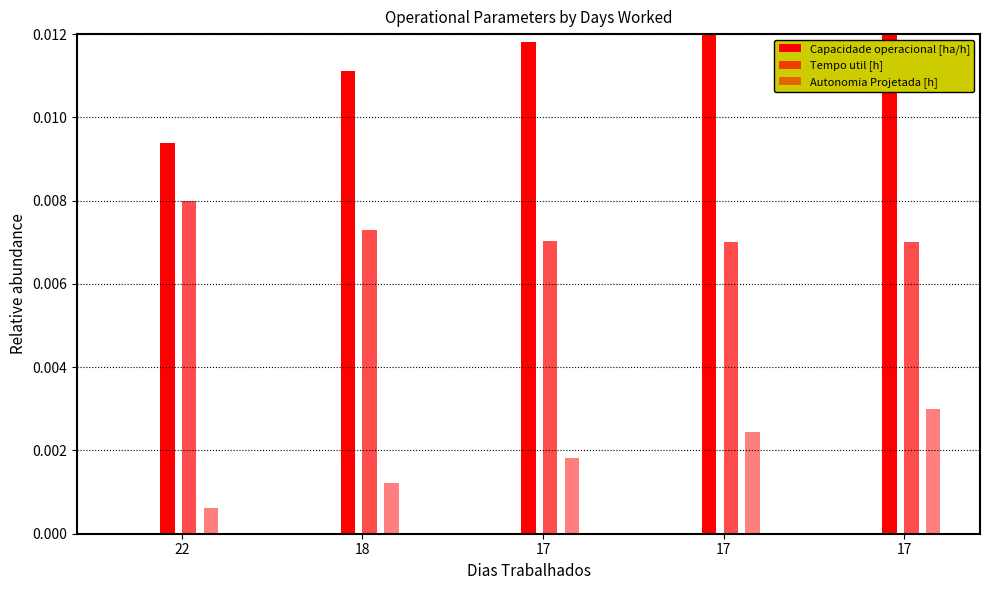

Rank the series by their maximum value, from lowest to highest.

Autonomia Projetada [h], Tempo util [h], Capacidade operacional [ha/h]